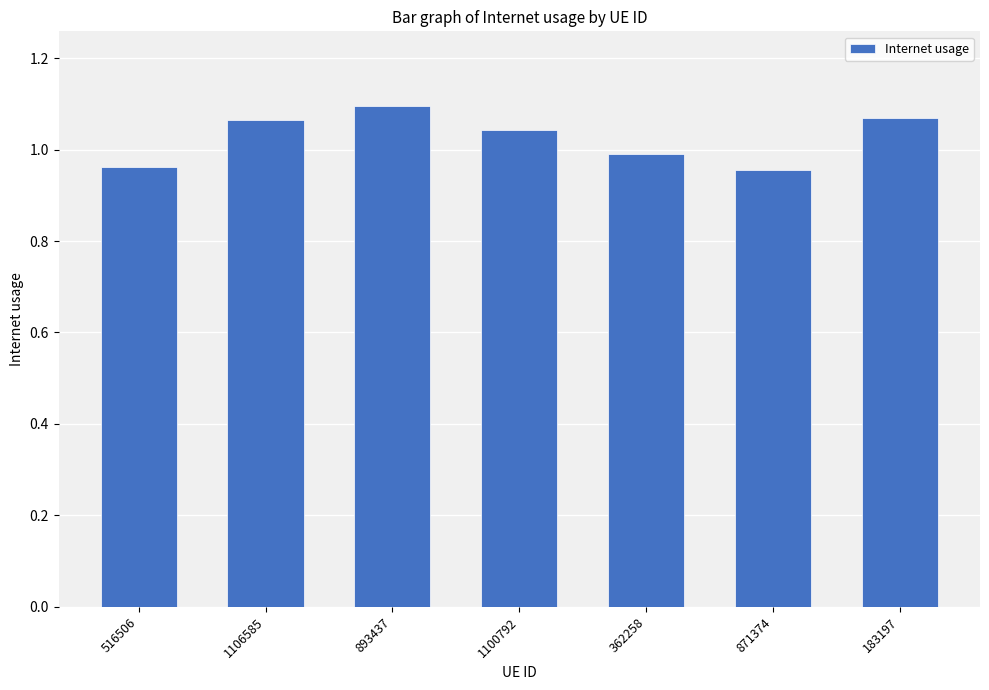

How many data points does each series have?

7